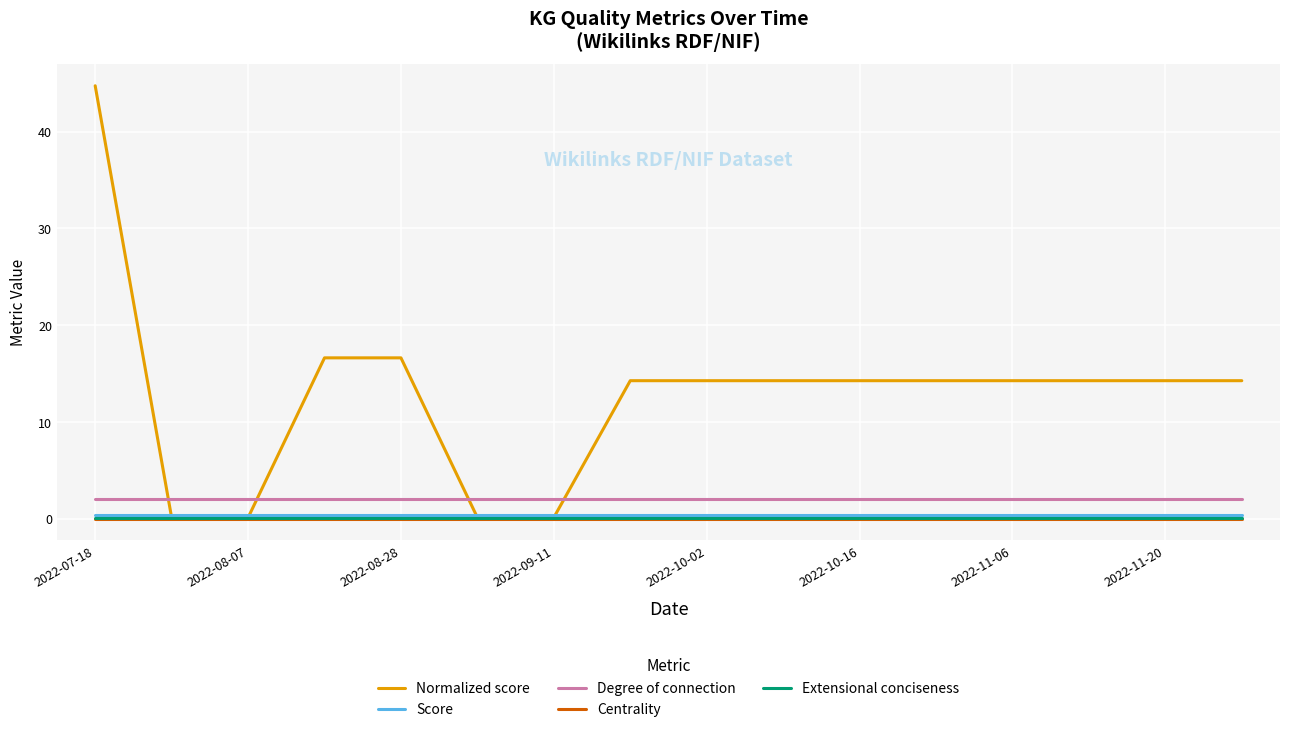

What is the highest value of the Normalized score series?

44.7